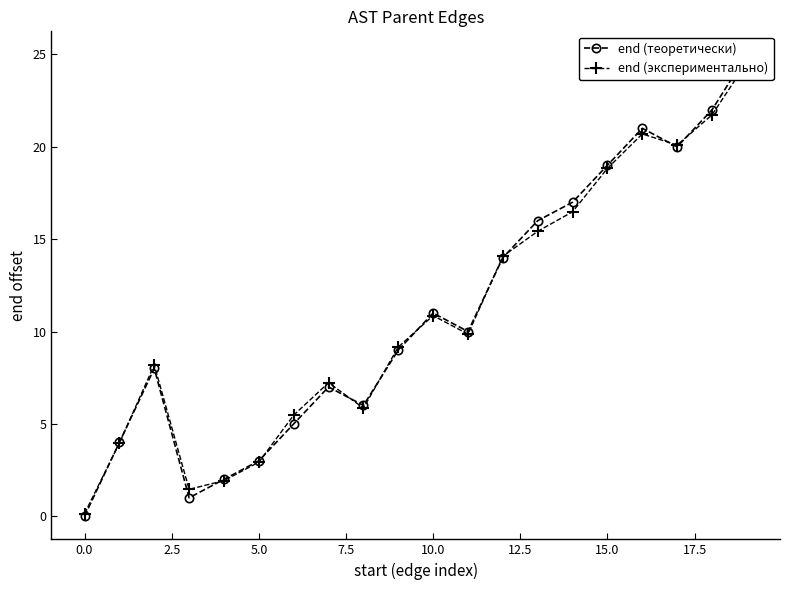

List the series in order of their peak value, highest first.

end (теоретически), end (экспериментально)